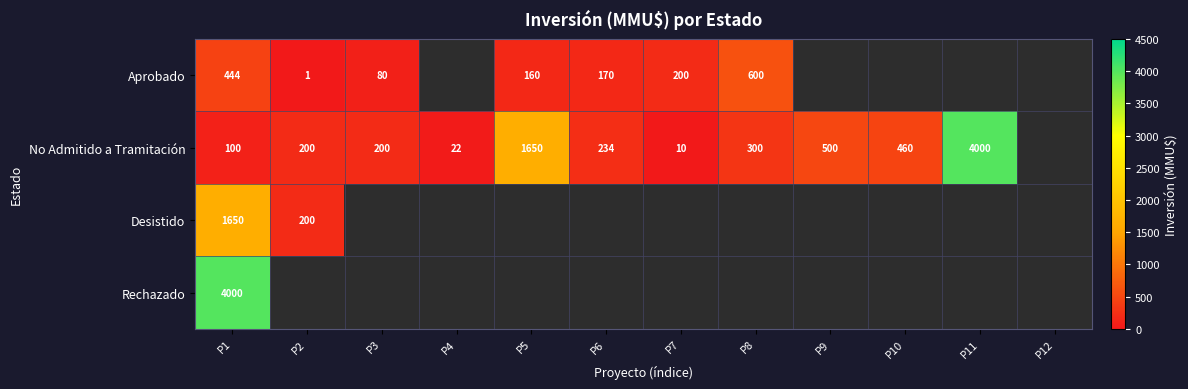

Is it true that Aprobado equals 2 at P2?

False